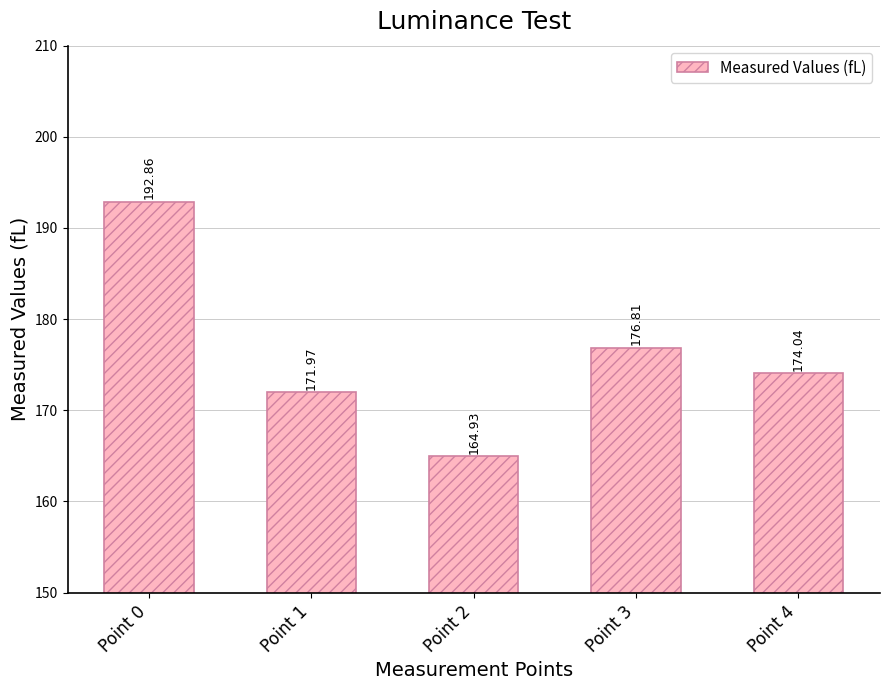

Where does the data first go above 174?

Point 0